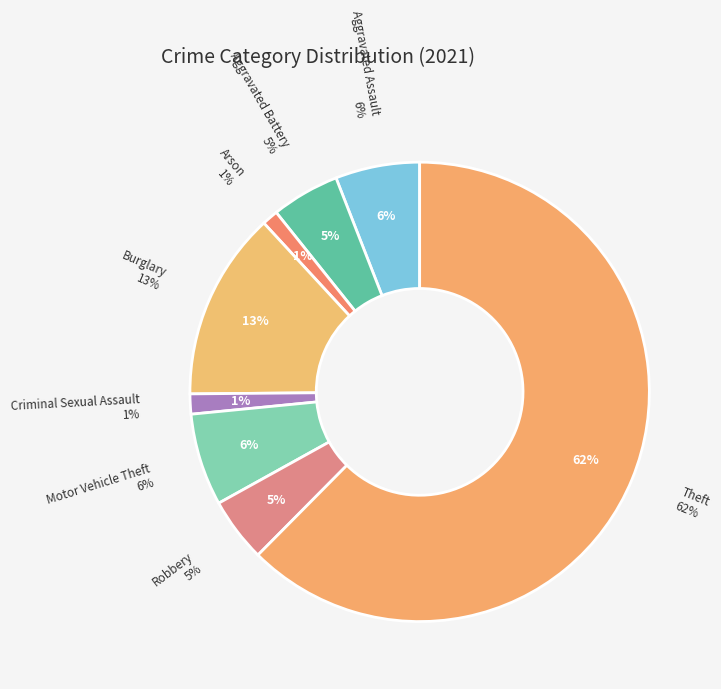

The Aggravated Battery slice represents 5% of the pie. True or false?

True